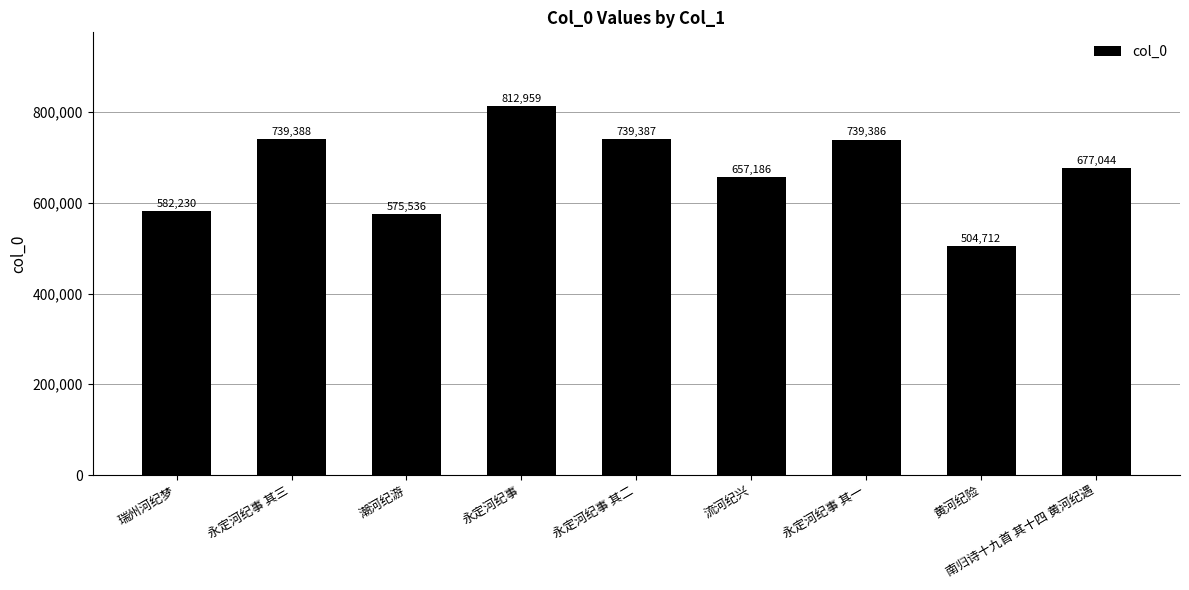

What is the difference between the maximum and minimum values?

308247